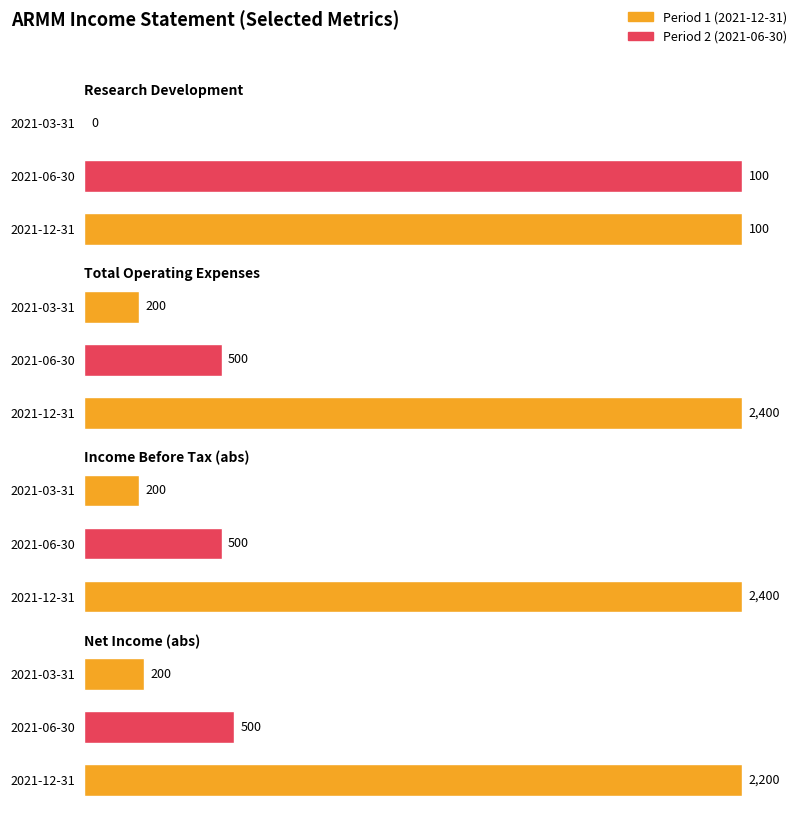

At which category is the sum across all series the highest?

2021-12-31